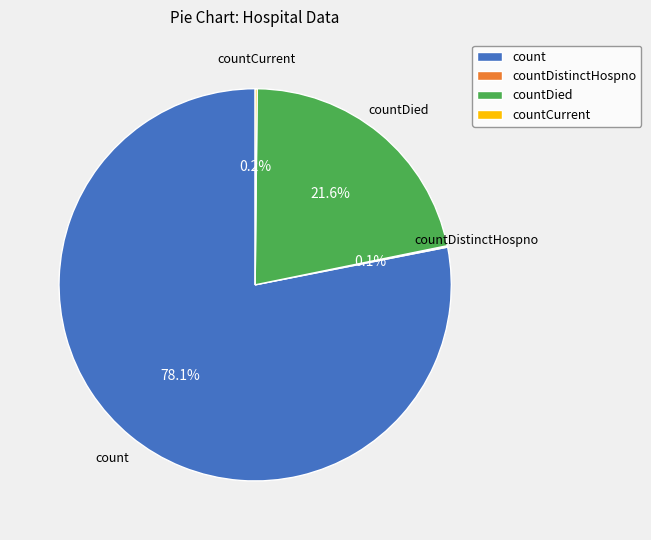

Which slice represents more than half of the pie?

count